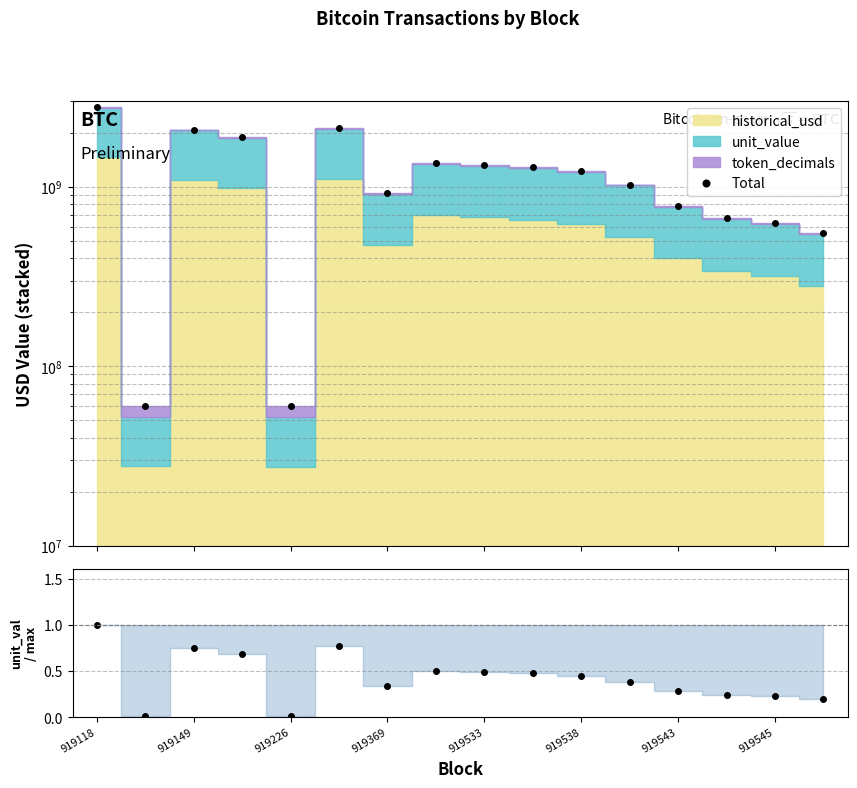

True or false: Total and unit_value / max intersect in this chart.

False